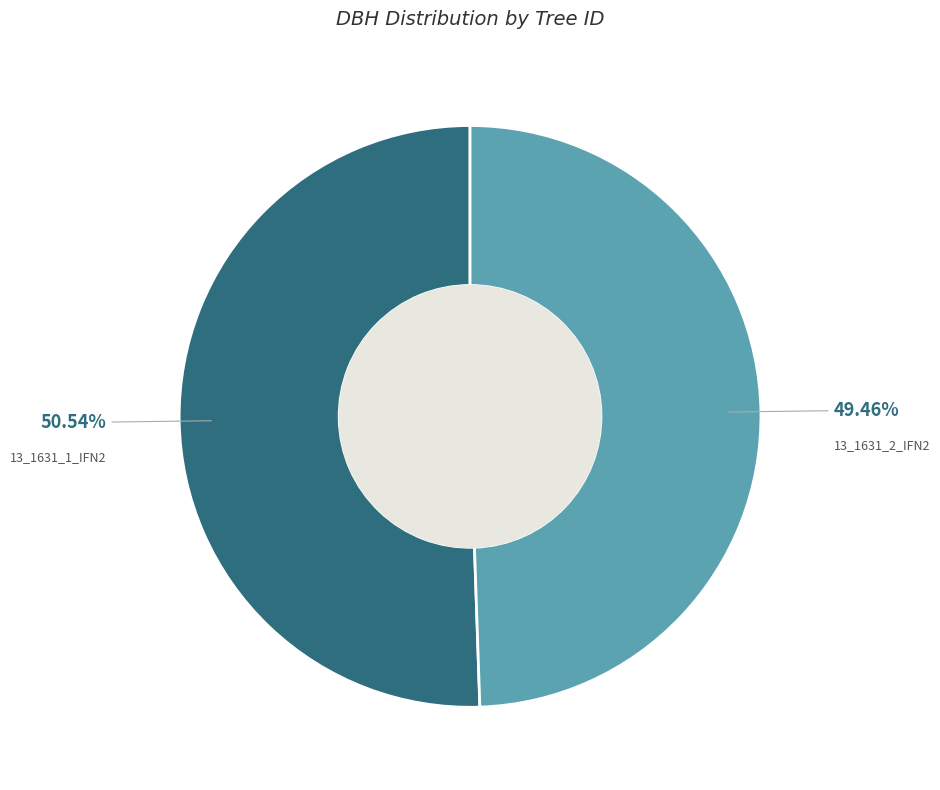

Is there any slice that represents more than half of the pie?

Yes